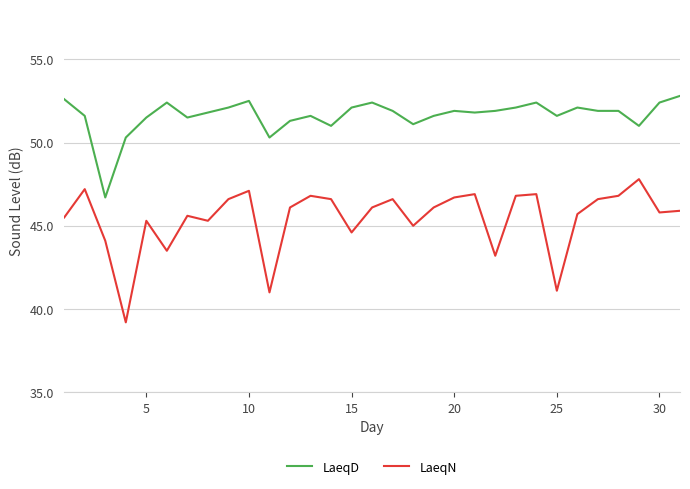

Rank the series by their maximum value, from lowest to highest.

LaeqN, LaeqD